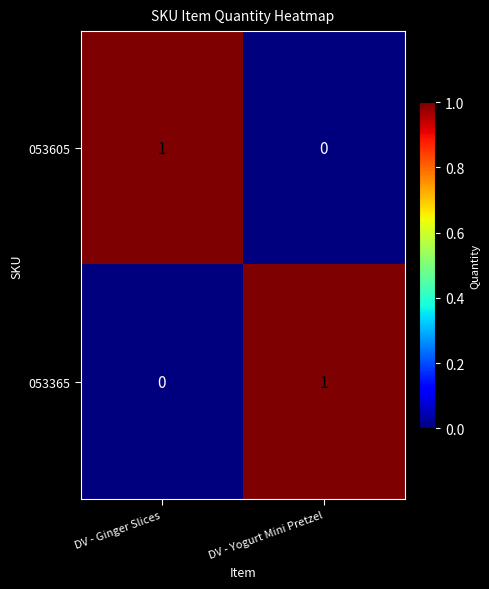

Where is 053605 nearest to the value 0?

DV - Yogurt Mini Pretzel